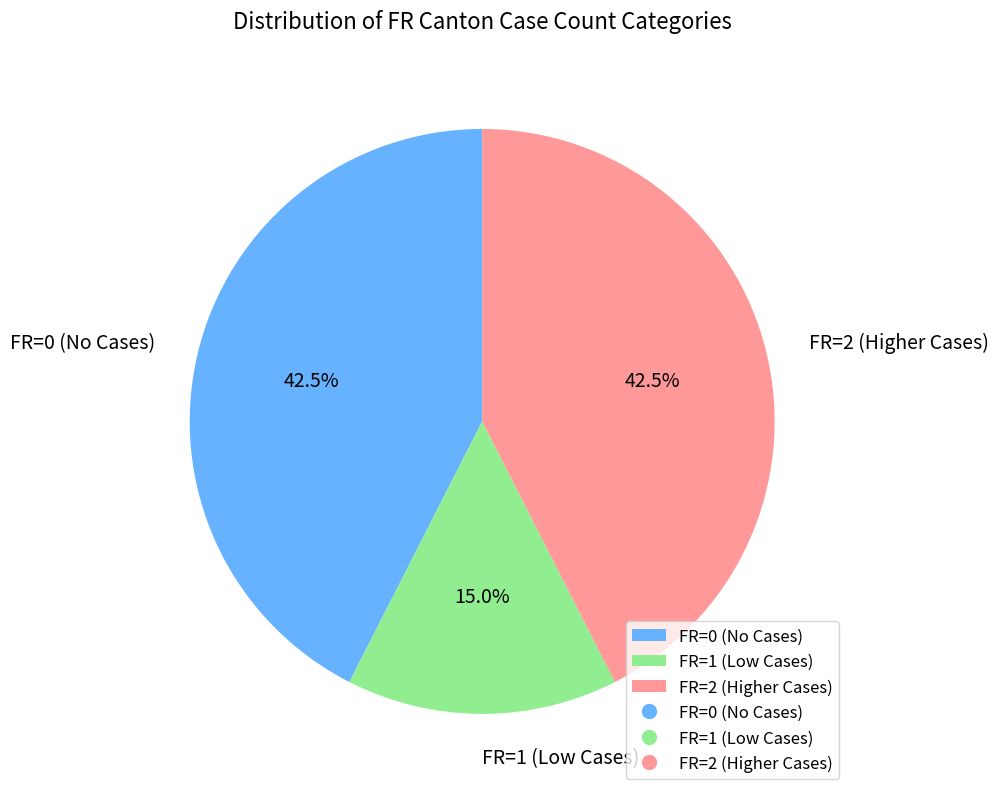

Is there a majority slice in this chart?

No